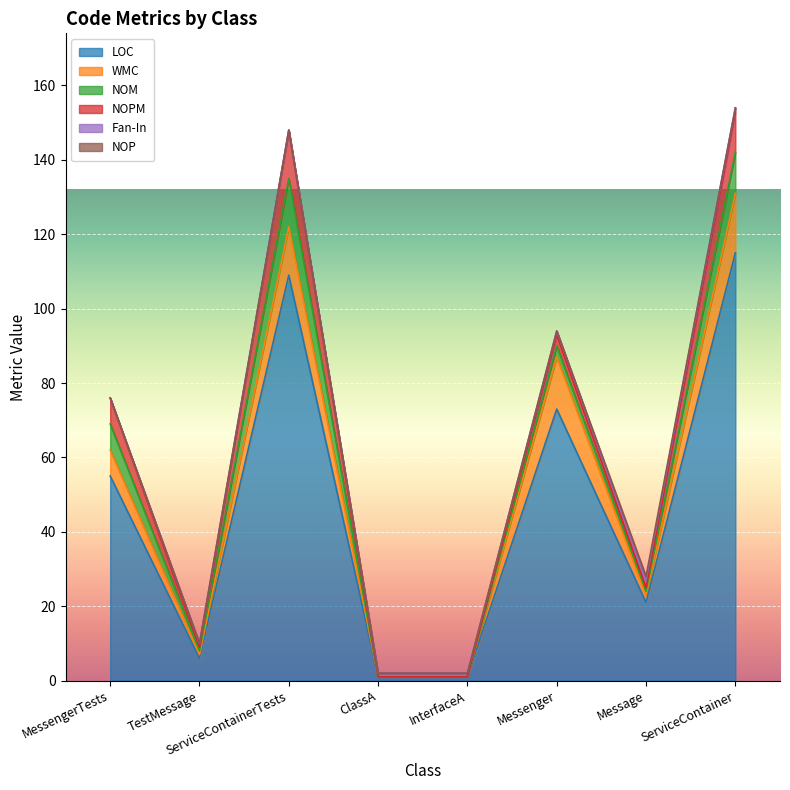

How many lines are shown in the chart?

6